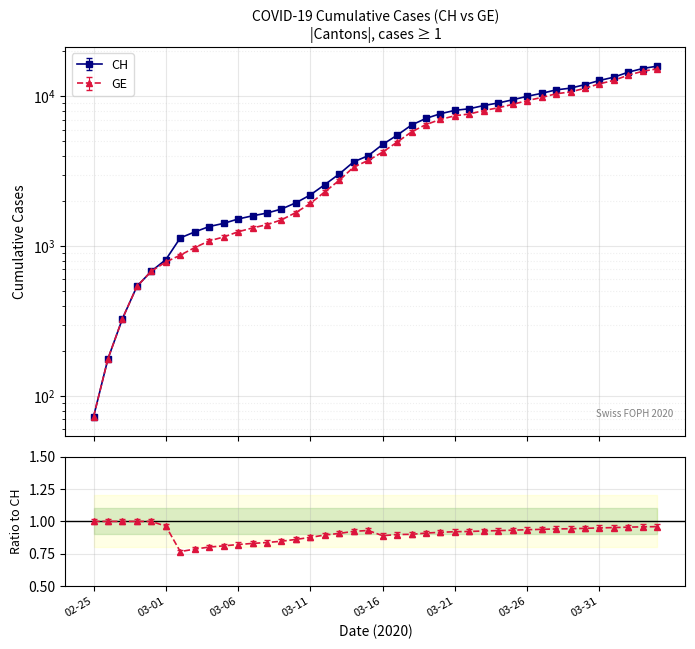

True or false: GE and CH intersect in this chart.

False